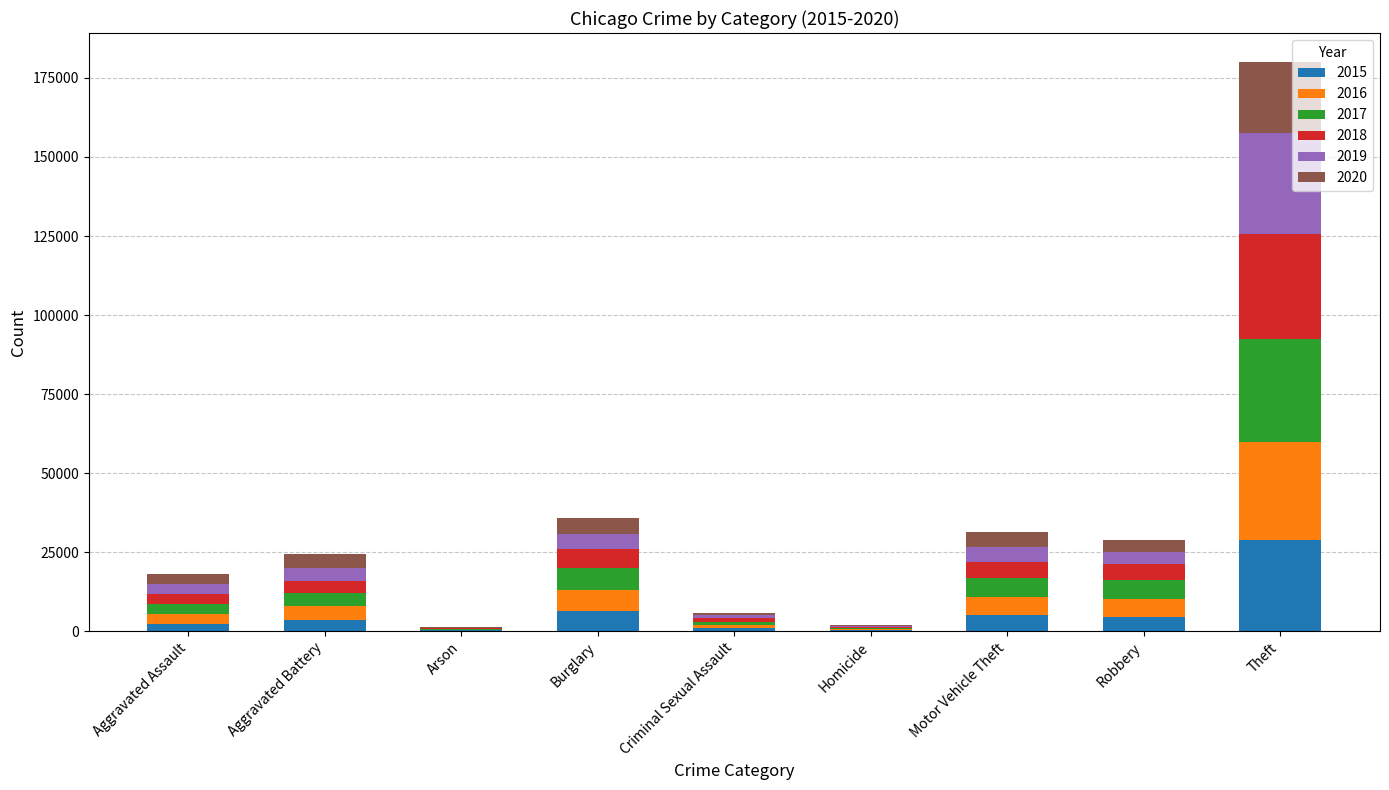

True or false: 2015 has a value of 223 at Arson.

True